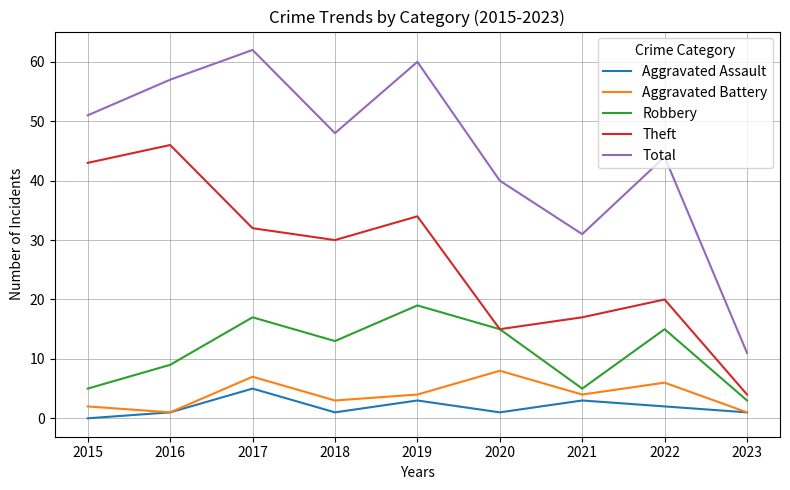

What is the greatest value displayed?

62